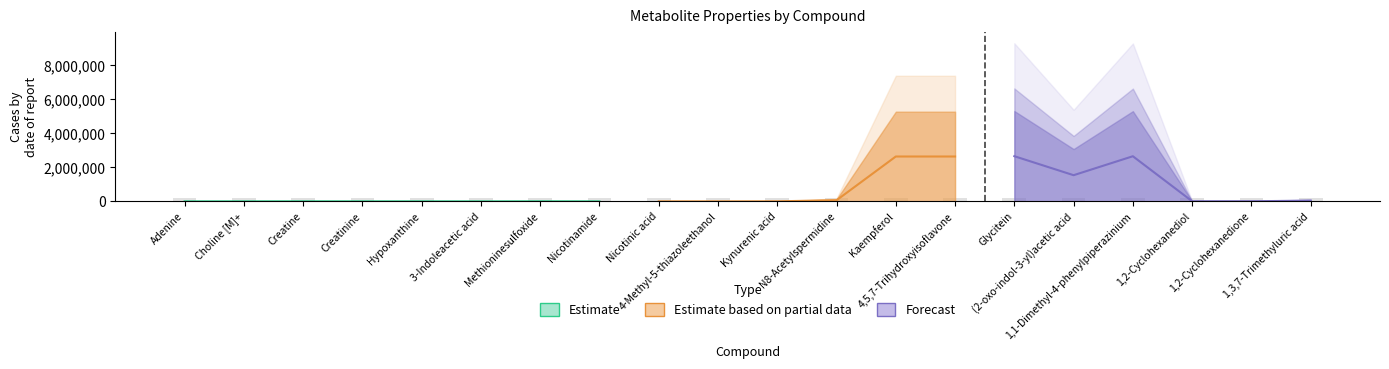

At how many categories does at least one series exceed 2099379?

5